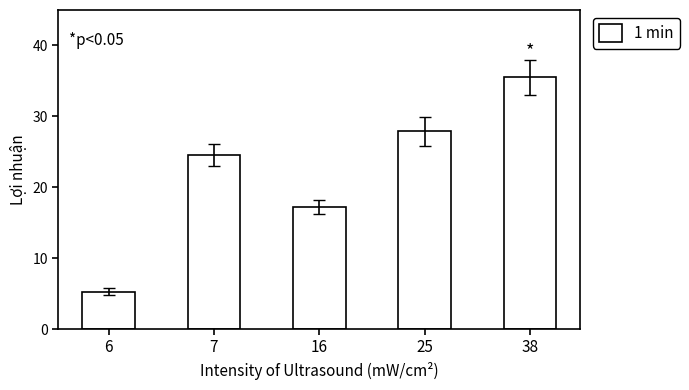

Is it true that the value at 25 is 7.3?

False